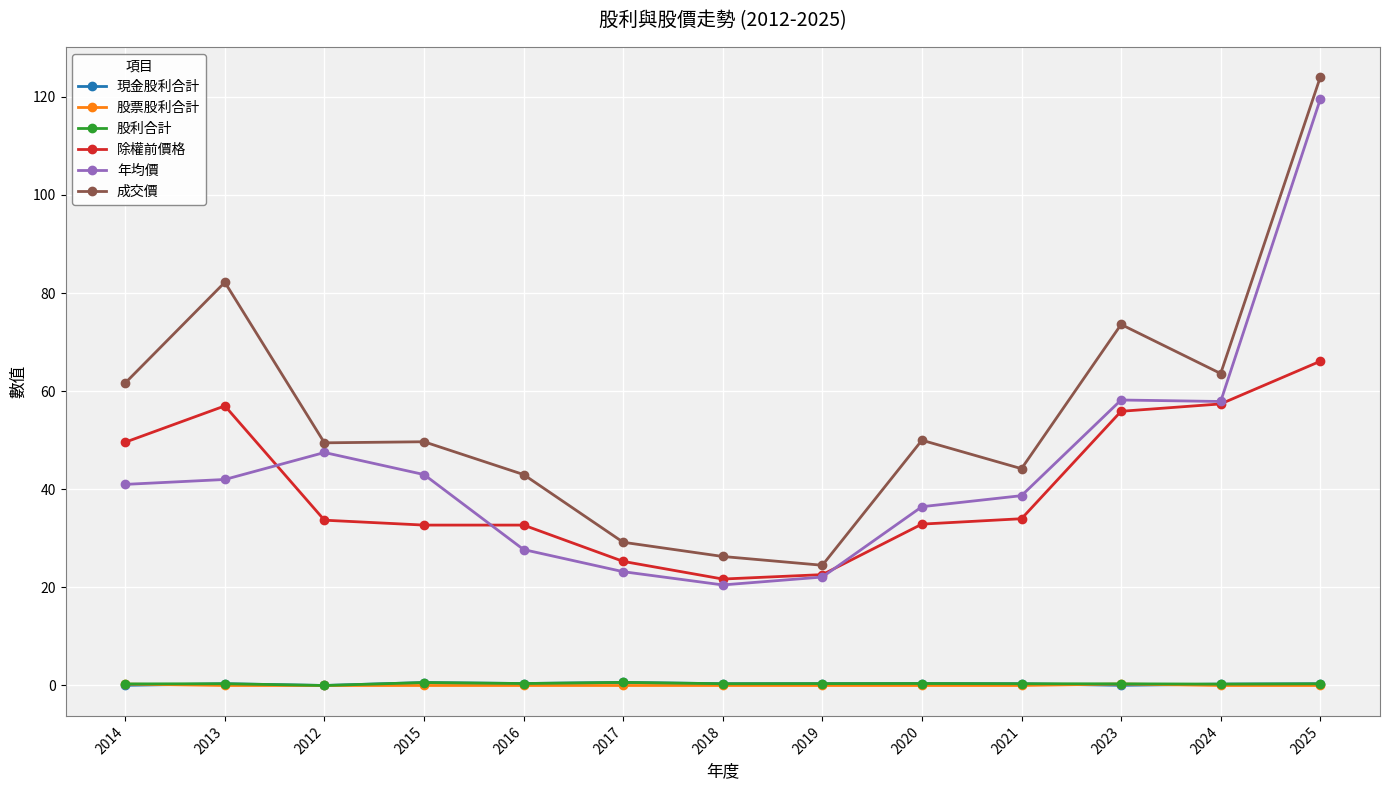

At which category is the sum across all series the highest?

2025